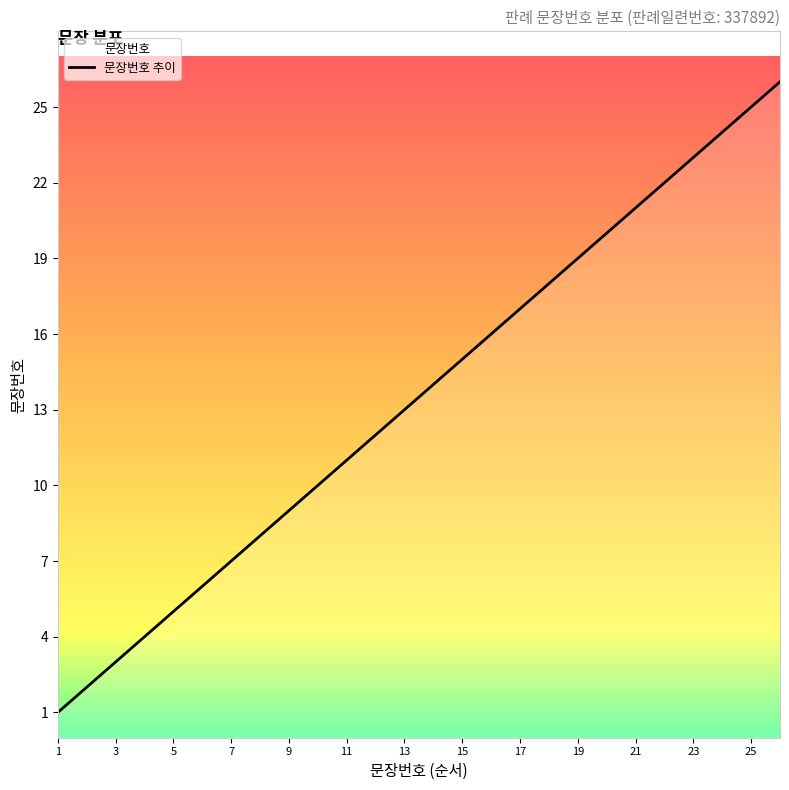

What is the average value?

14